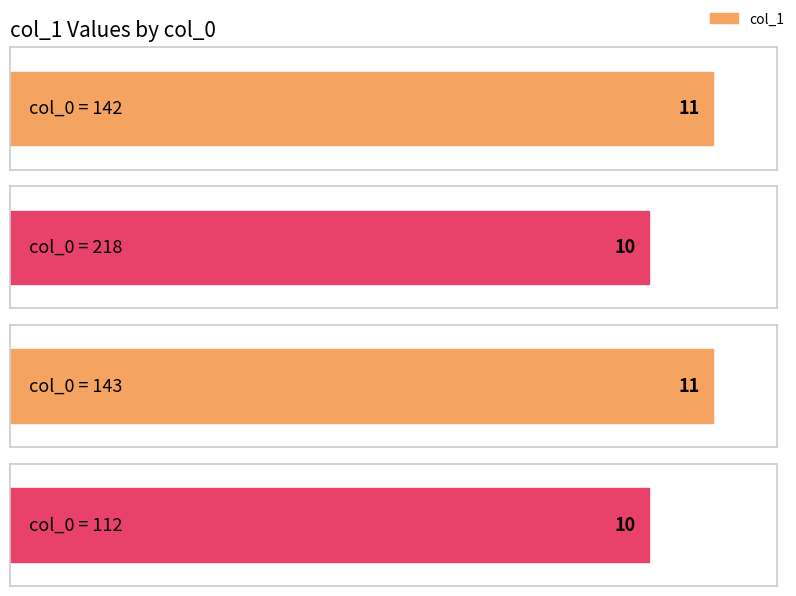

What is the difference between the maximum and minimum values?

1